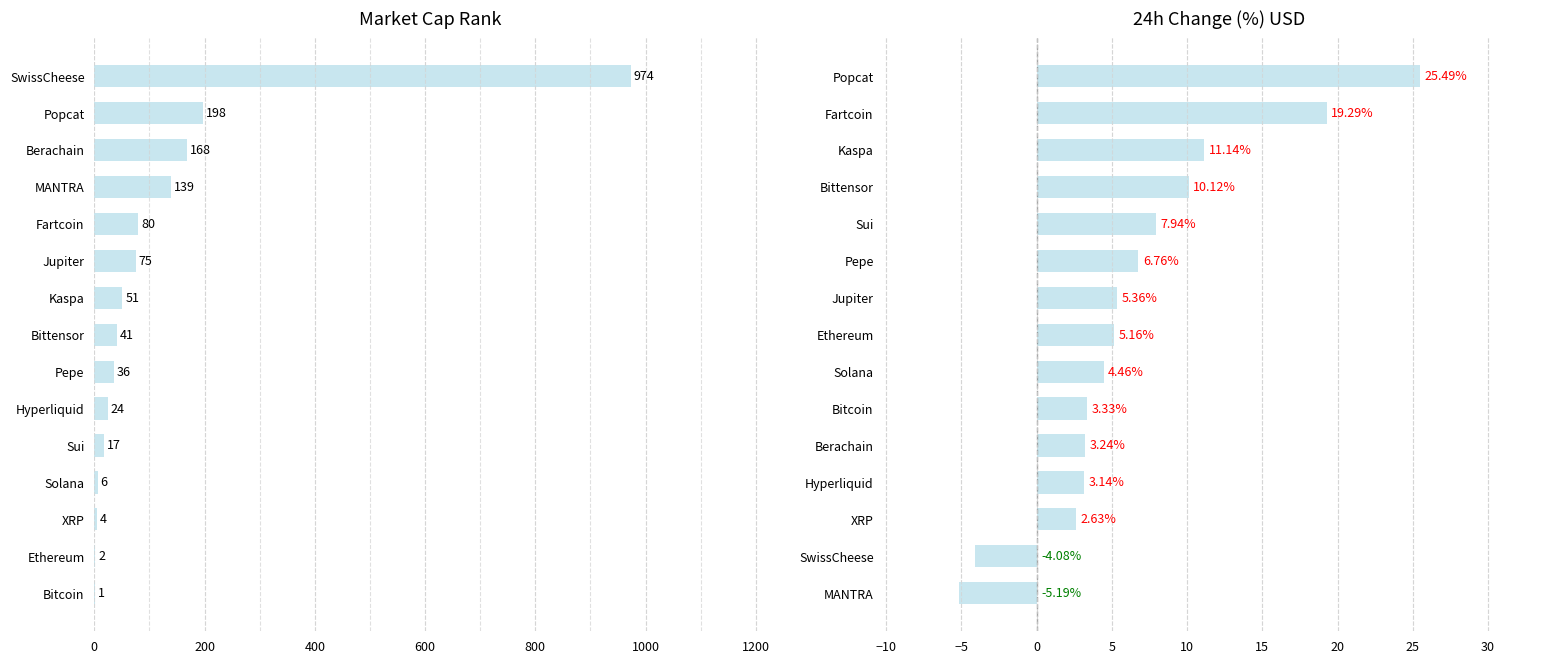

How many groups of bars are there?

15